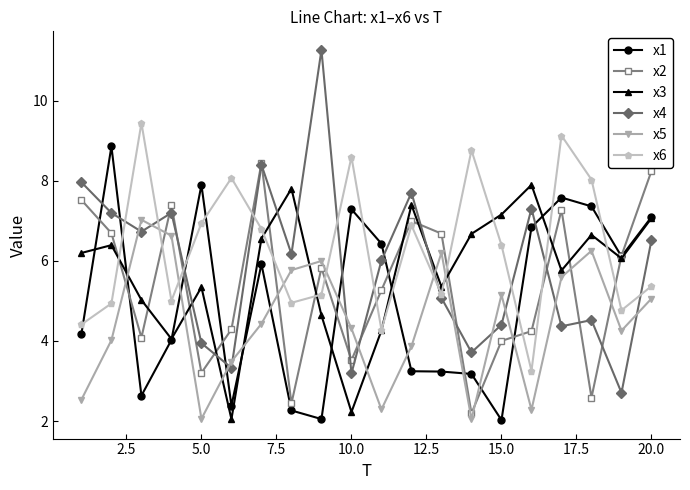

Which series has the largest range (max minus min)?

x4